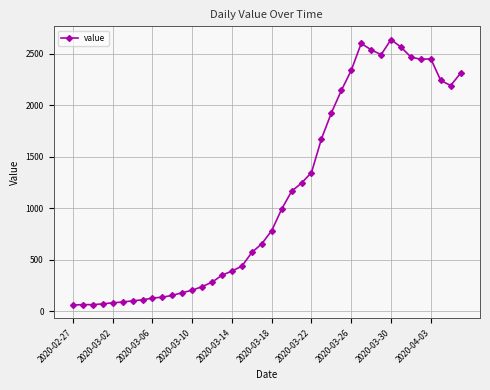

What is the smallest value displayed?

61